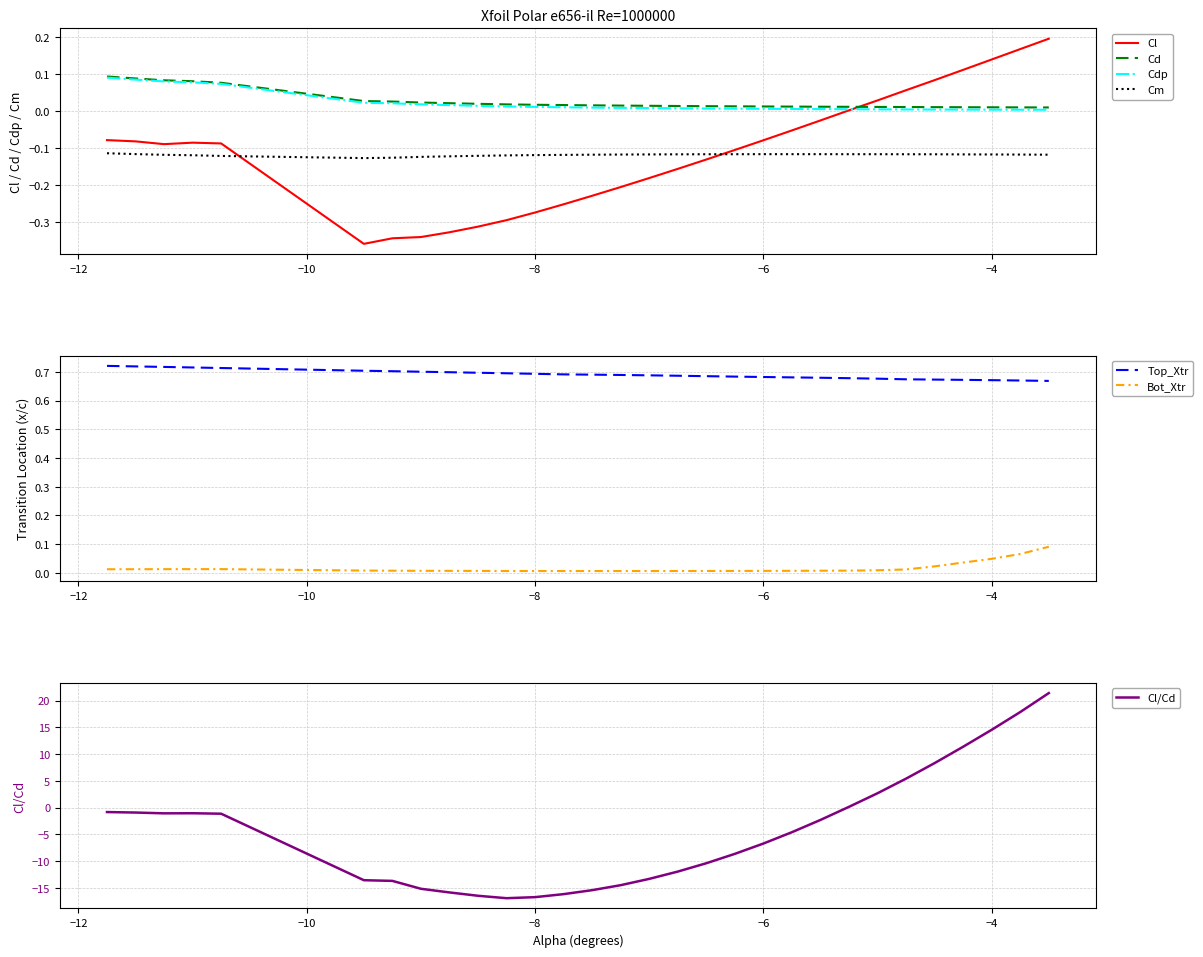

What is the spread (max minus min) of values at -8.0?

1.0